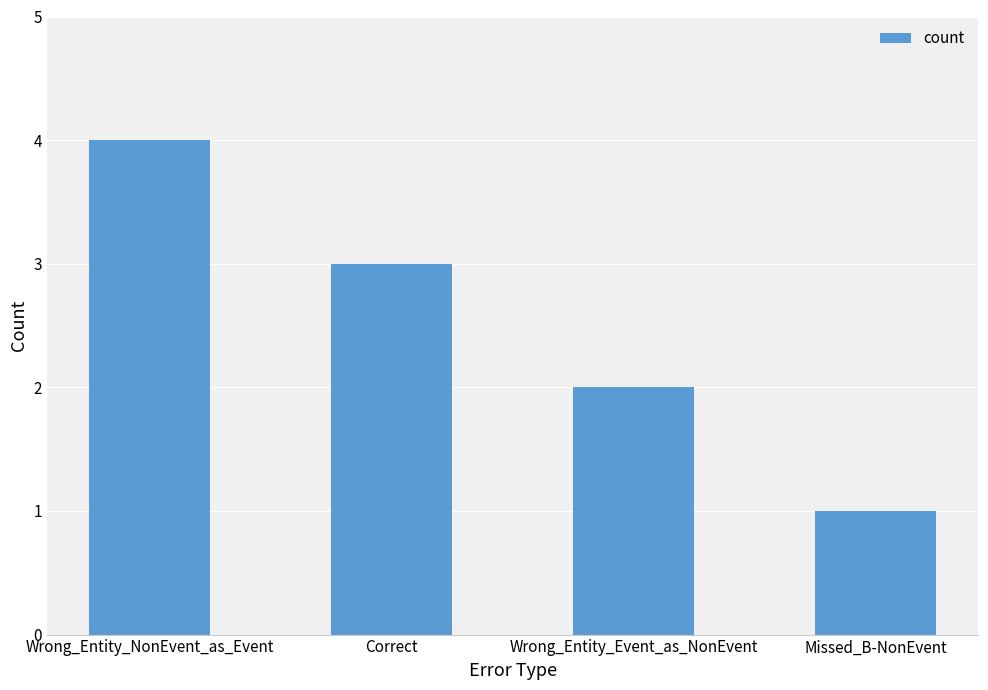

List the labels in order of value, smallest first.

Missed_B-NonEvent, Wrong_Entity_Event_as_NonEvent, Correct, Wrong_Entity_NonEvent_as_Event